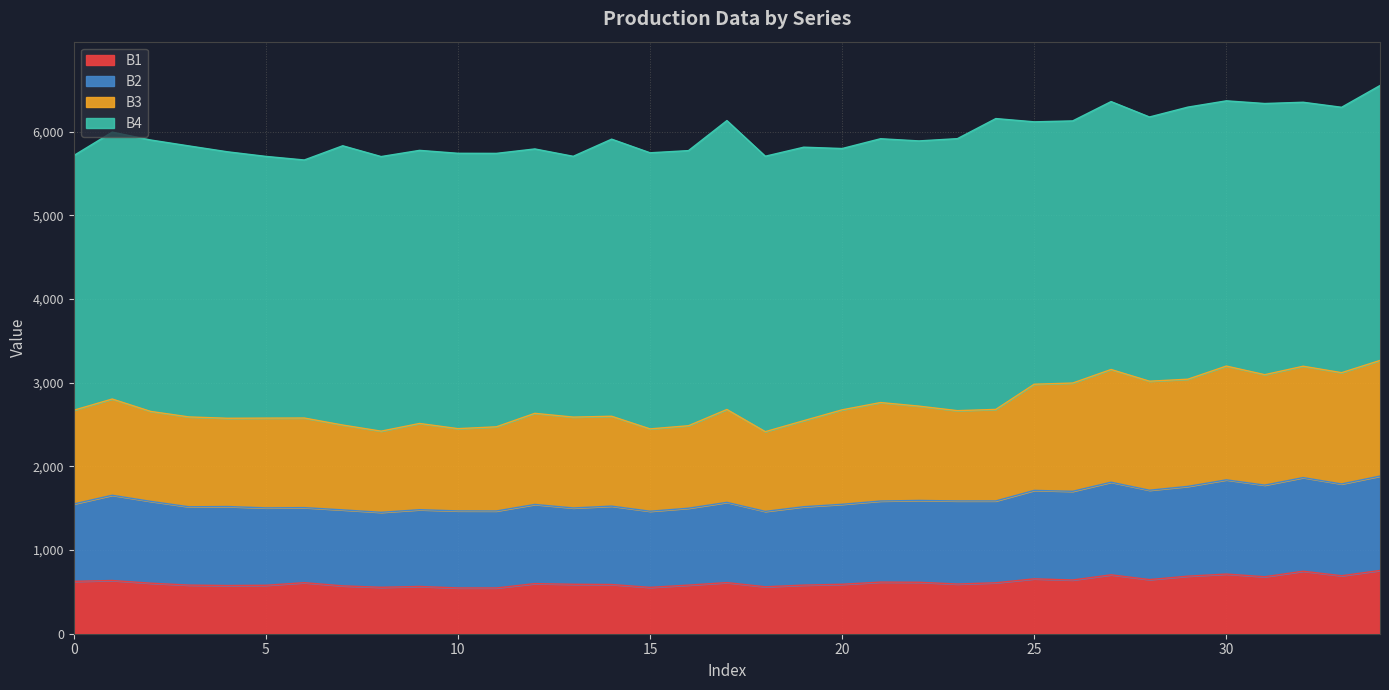

What is the value of the B2 point at the 21st from the left?

1547